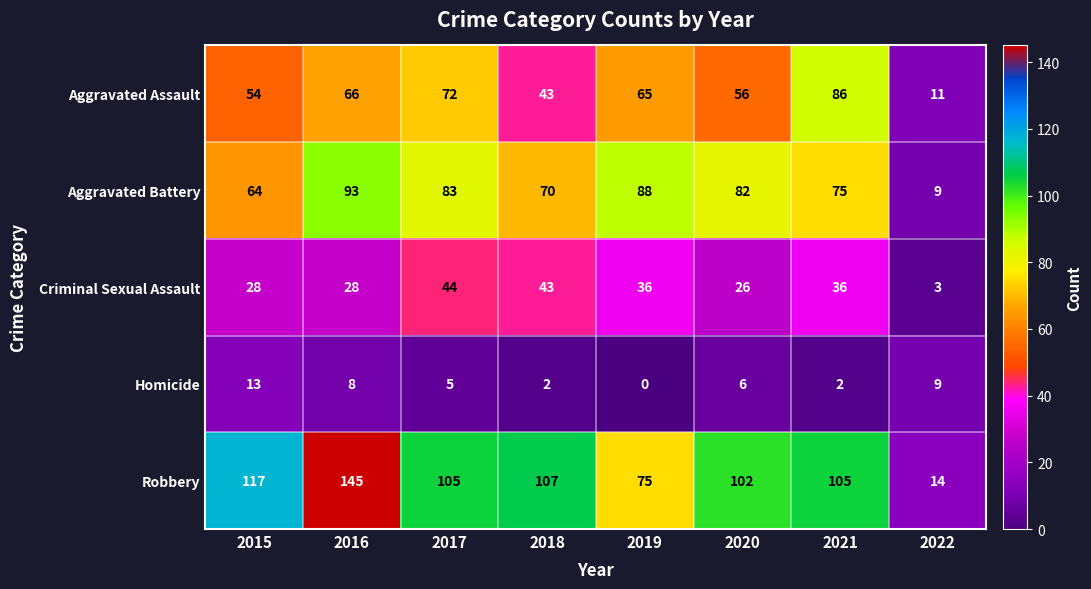

Rank the series by their maximum value, from lowest to highest.

Homicide, Criminal Sexual Assault, Aggravated Assault, Aggravated Battery, Robbery